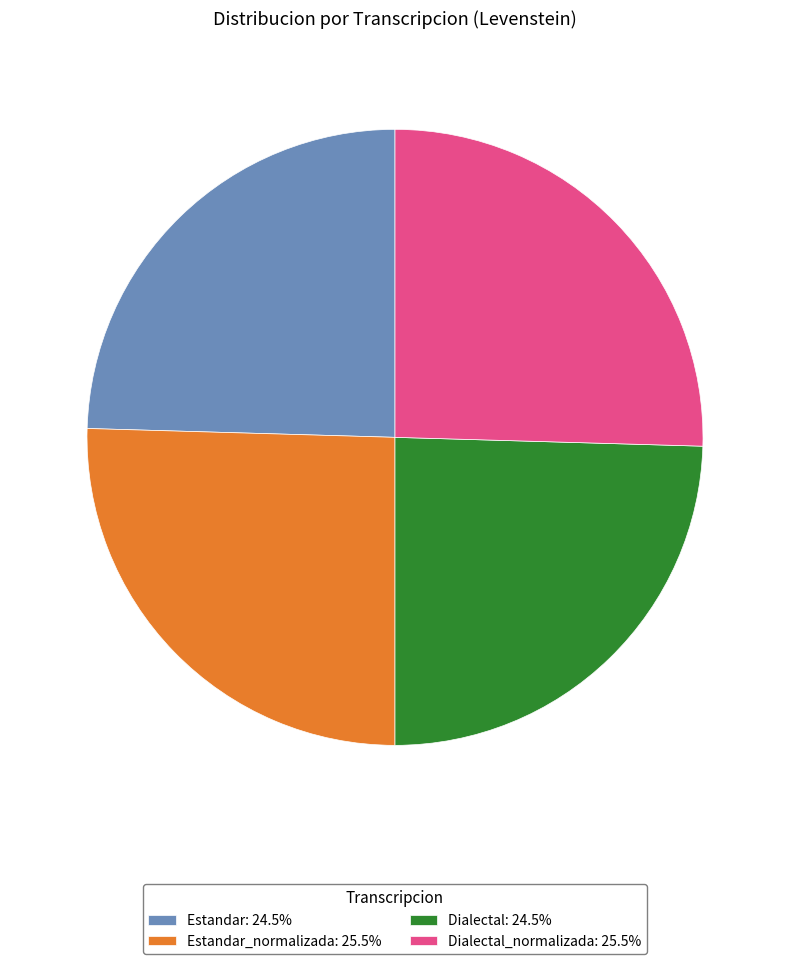

Does Dialectal: 24.5% represent more than half of the total?

No